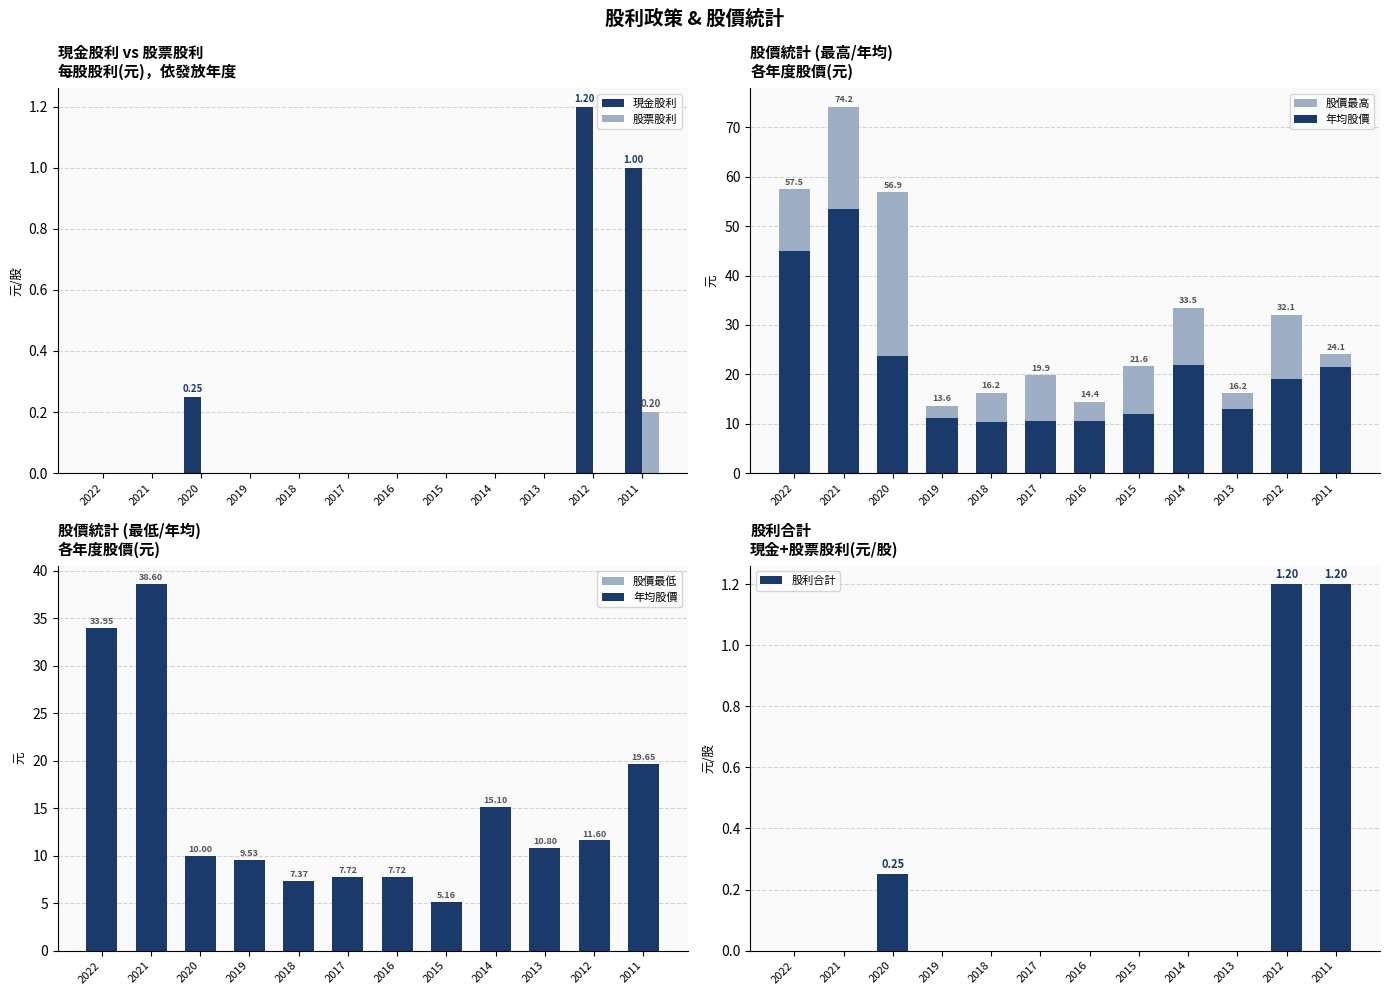

What is the approximate value of 股價最高 at 2019?

13.6